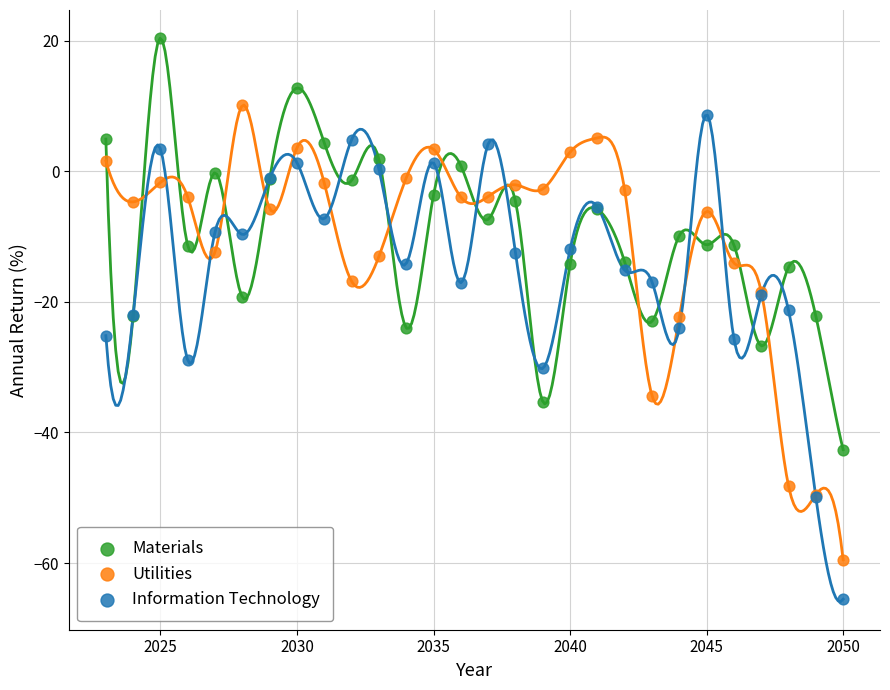

Which series has the largest Y range (max minus min)?

Information Technology